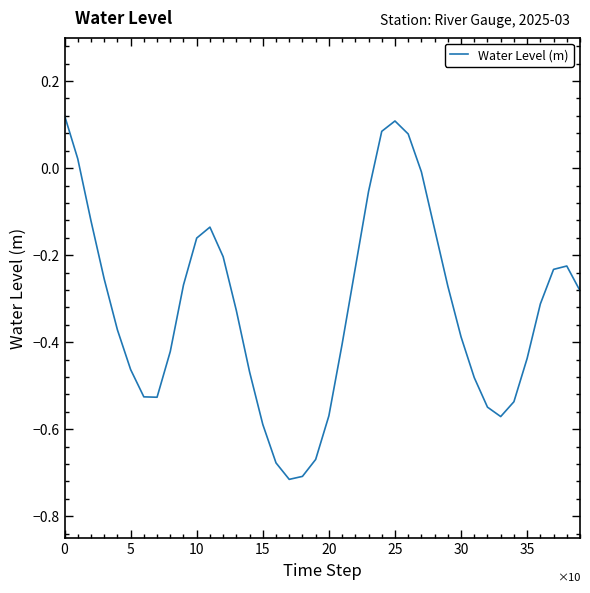

What is the difference between the maximum and minimum values?

0.8